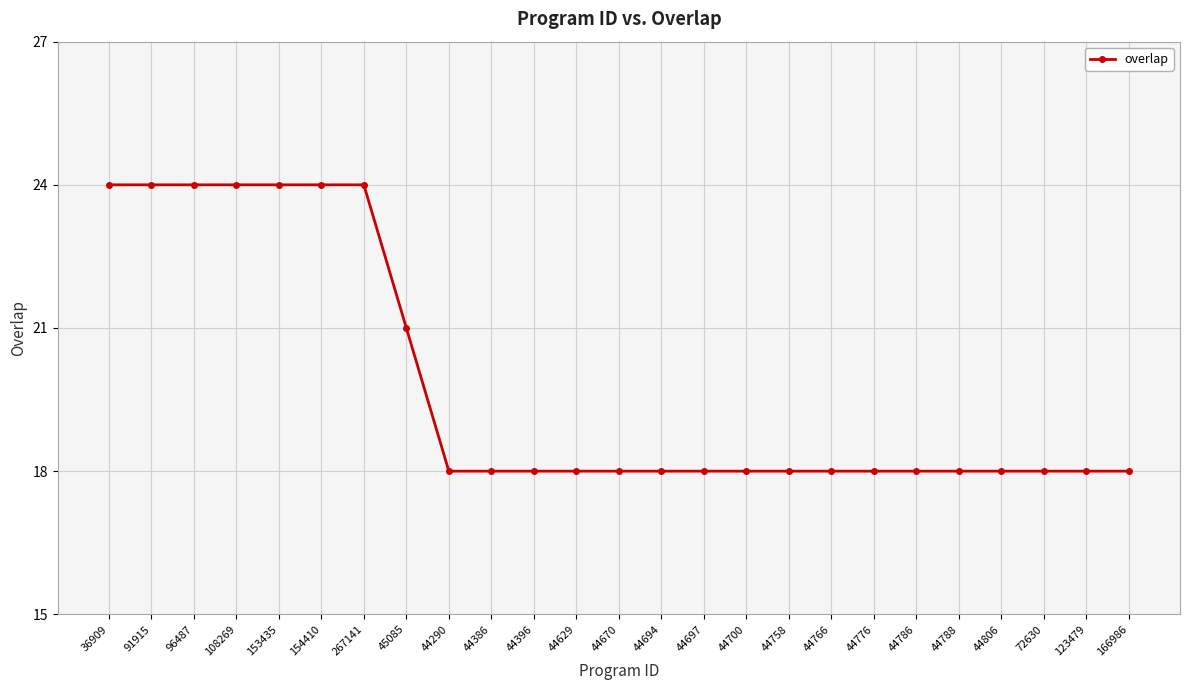

Between 91915 and 44670, which is larger?

91915